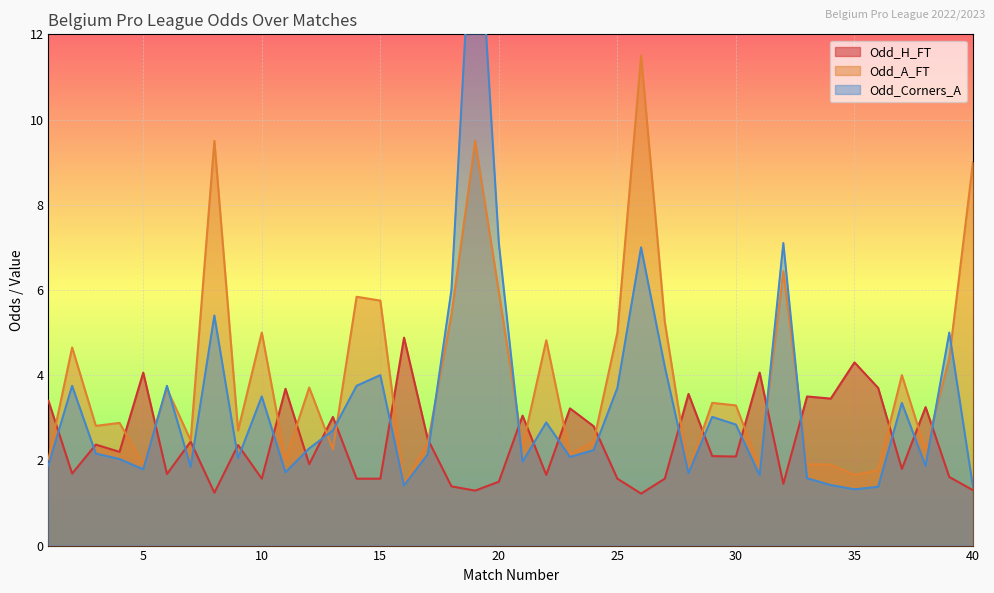

True or false: Odd_H_FT and Odd_Corners_A cross at least once.

True